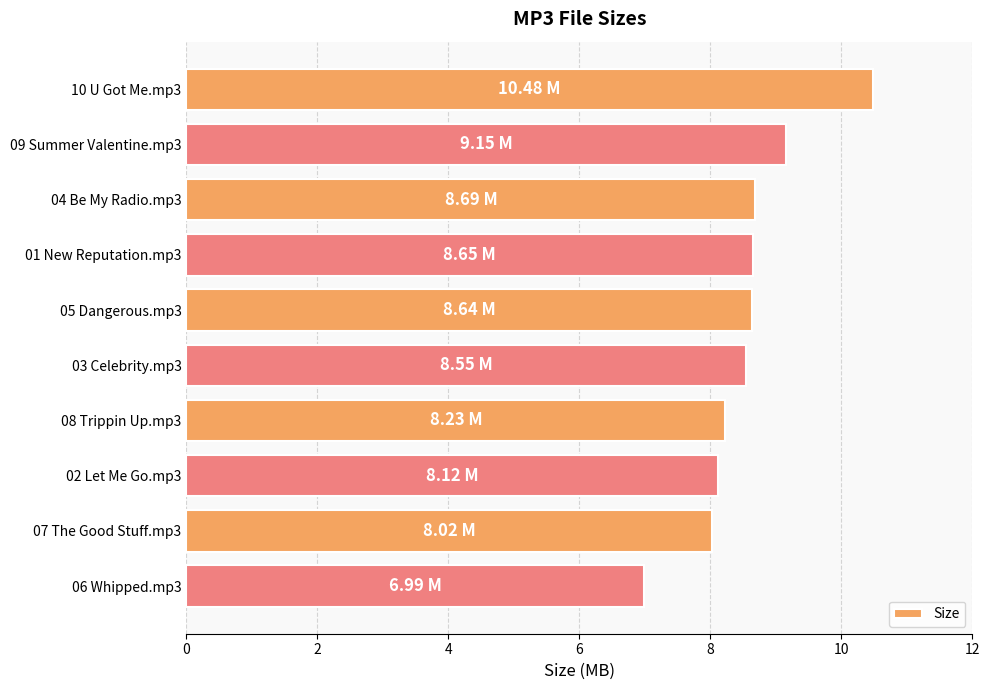

What is the difference between the maximum and minimum values?

3.5